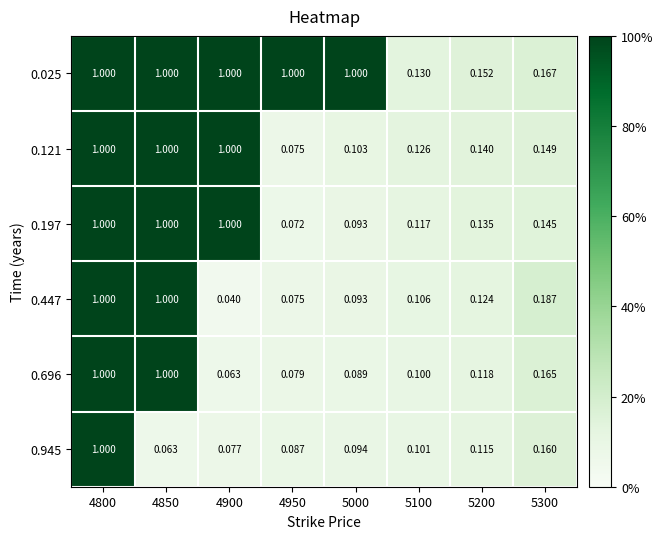

Is the value of 0.025 at 4850 greater than the value of 0.447 at 5000?

Yes